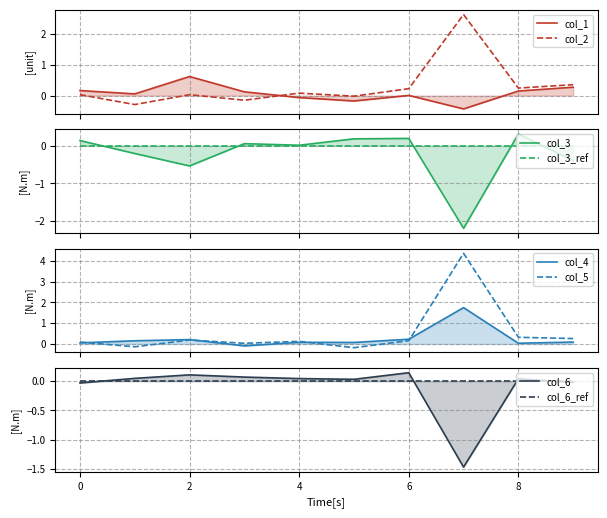

True or false: col_5 has a value of 0.3 at 9.

True